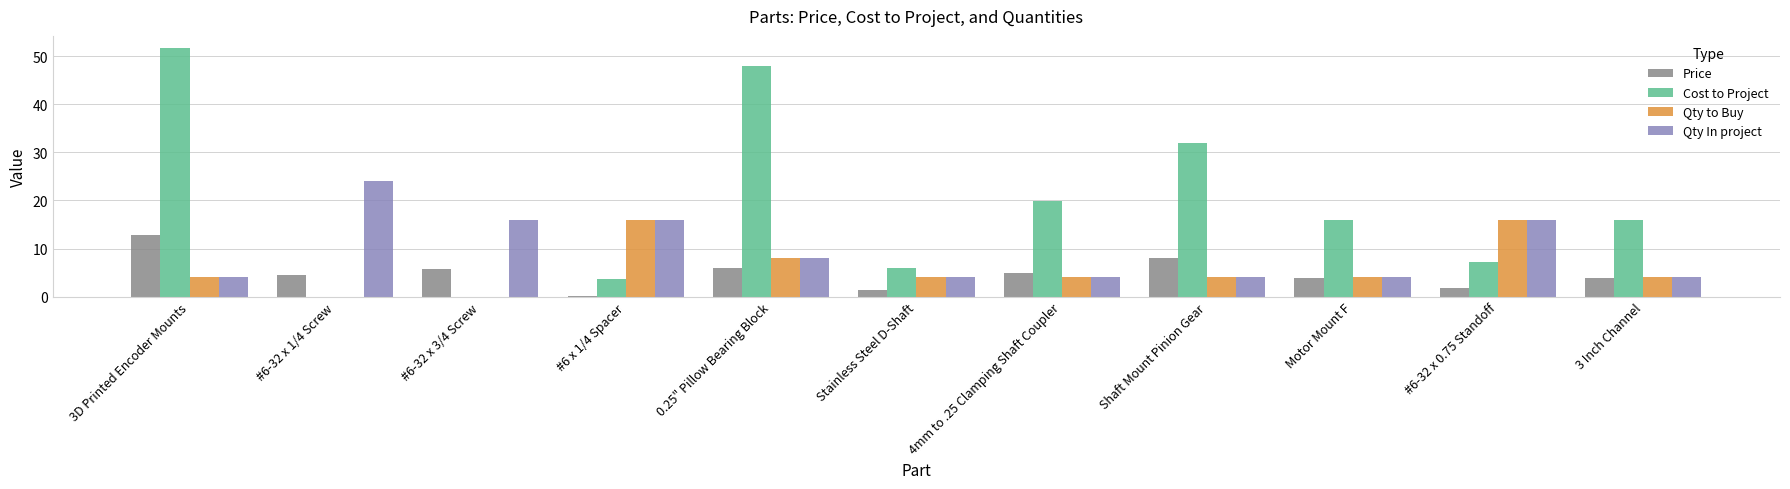

The value of Cost to Project at #6-32 x 1/4 Screw is 0.0. True or false?

True